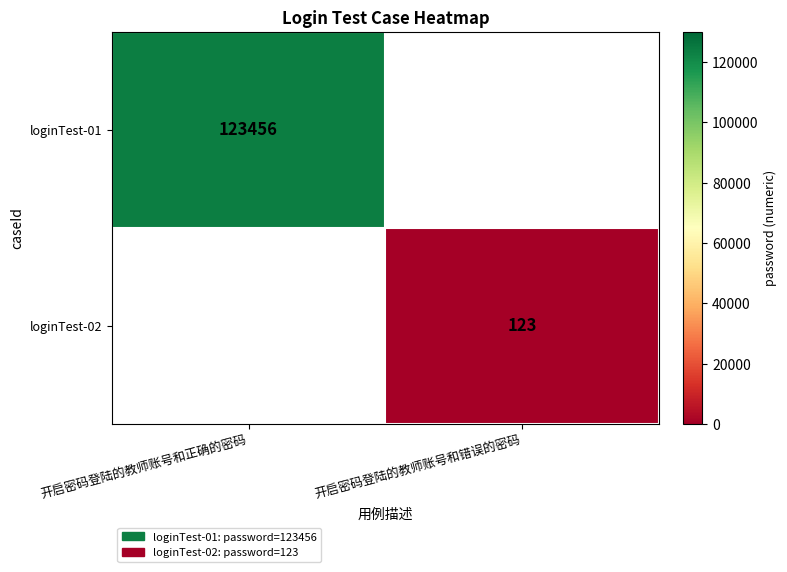

Is it true that loginTest-02 equals 123 at 开启密码登陆的教师账号和错误的密码?

True